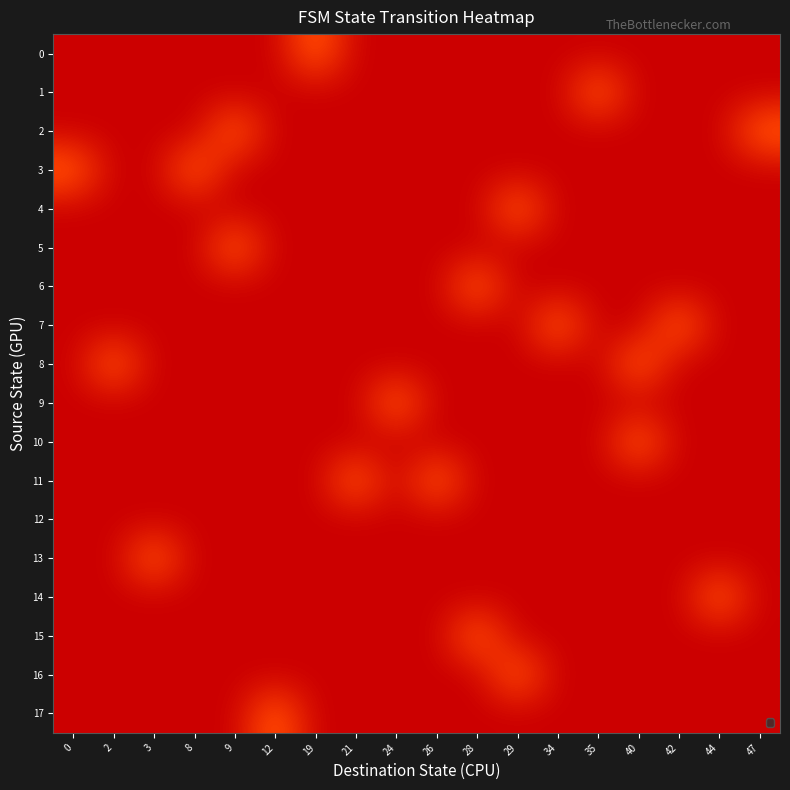

How many distinct data groups are displayed?

18